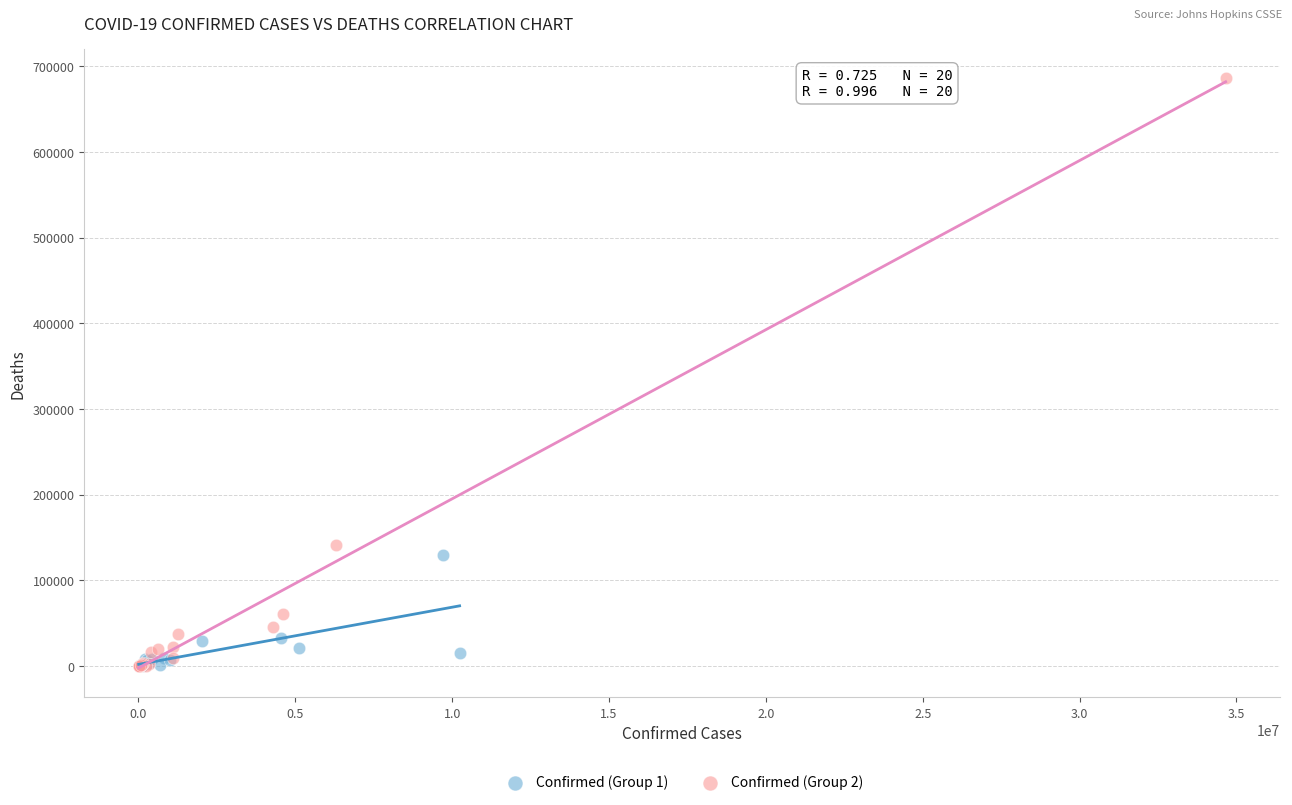

Which series has the largest Y range (max minus min)?

Confirmed (Group 2)